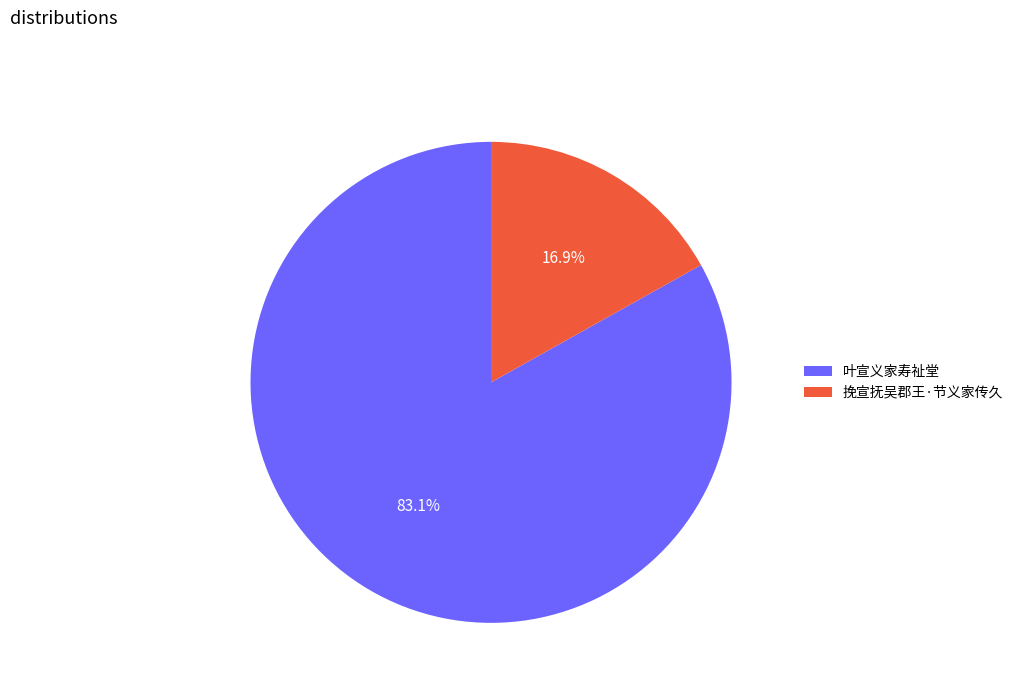

Combined, what portion of the pie is 挽宣抚吴郡王·节义家传久 and 叶宣义家寿祉堂?

100.0%